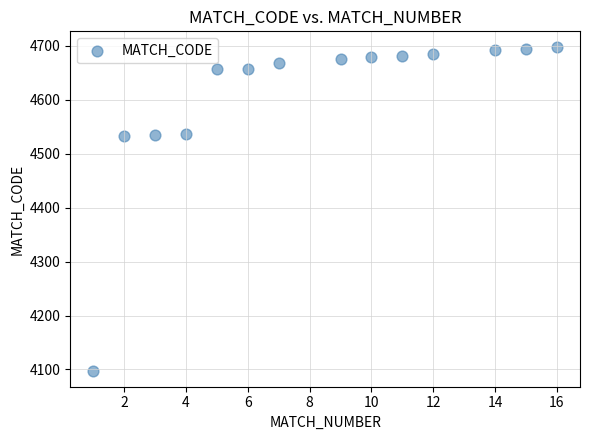

What is the range of Y values (max minus min)?

599